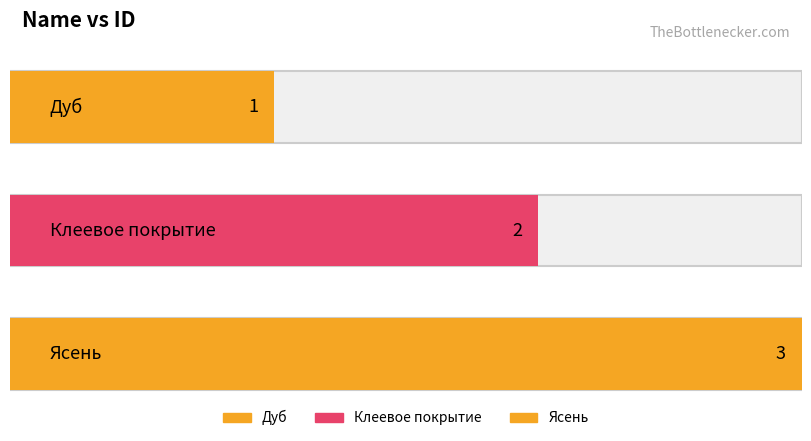

List the labels in order of value, largest first.

Ясень, Клеевое покрытие, Дуб